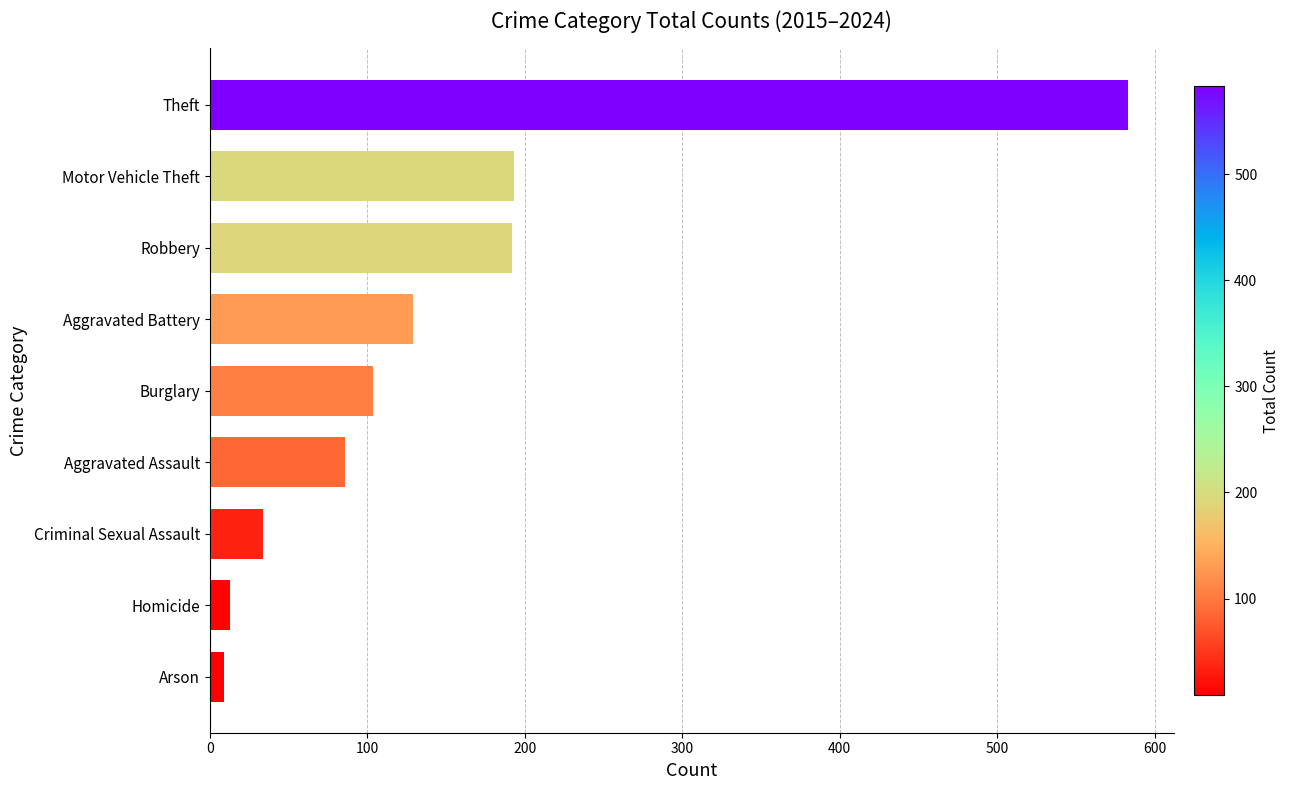

Which has a higher value, Arson or Aggravated Battery?

Aggravated Battery